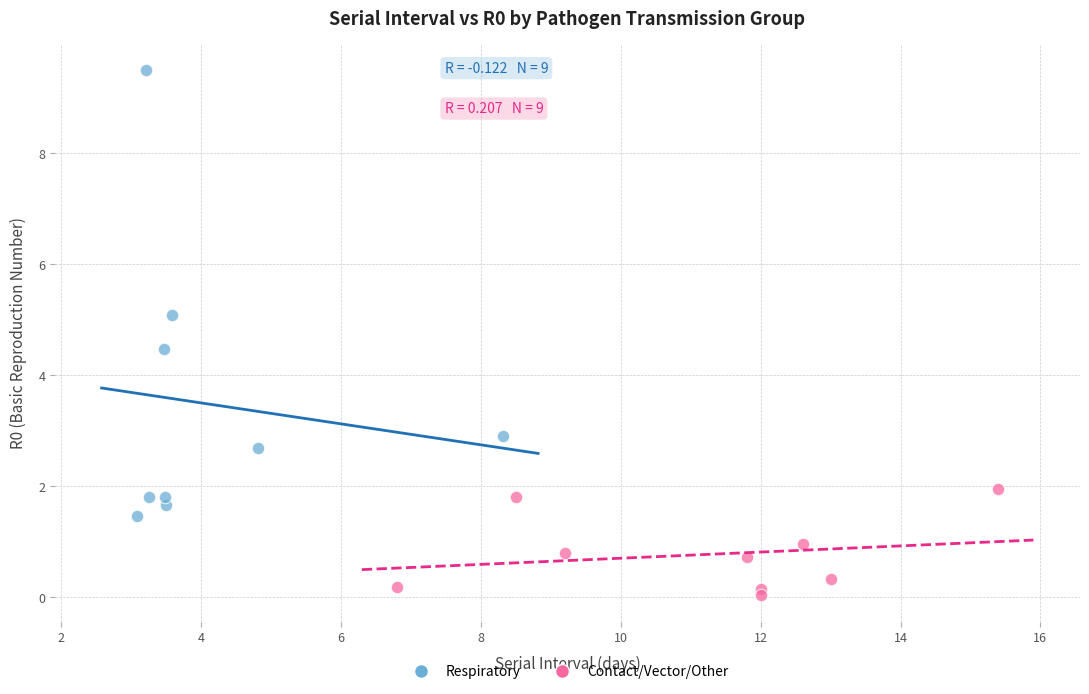

Which series reaches the minimum Y coordinate?

Contact/Vector/Other